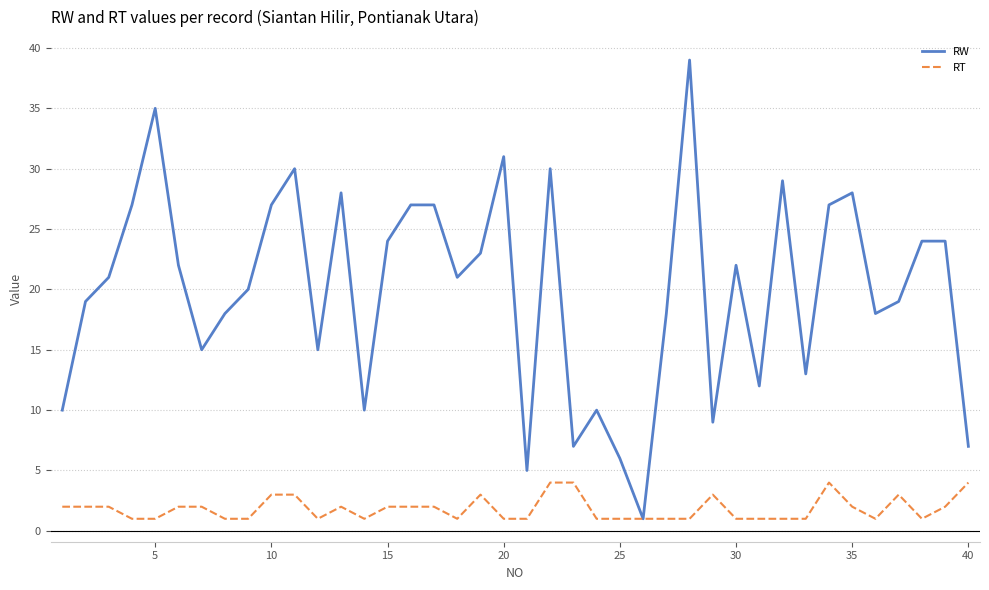

What is the maximum value for RT?

4